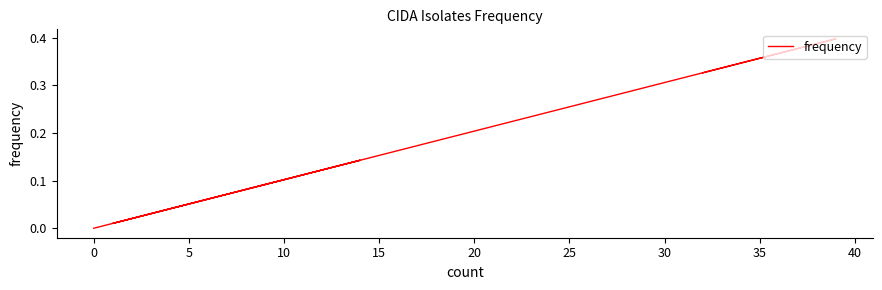

What is the greatest value displayed?

0.4